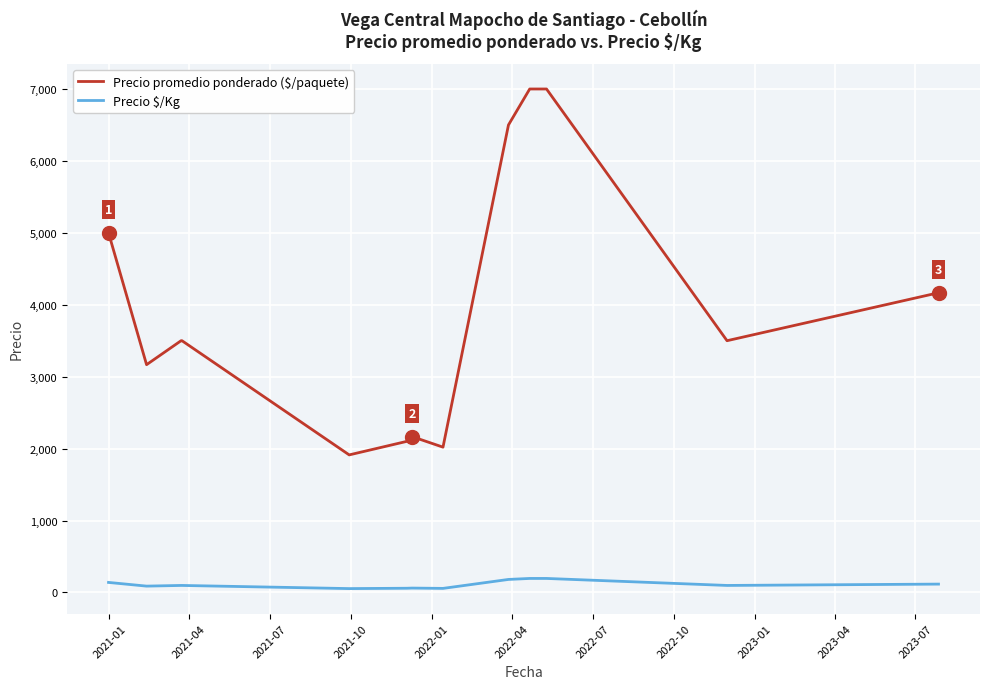

Which series has the largest total across all categories?

Precio promedio ponderado ($/paquete)